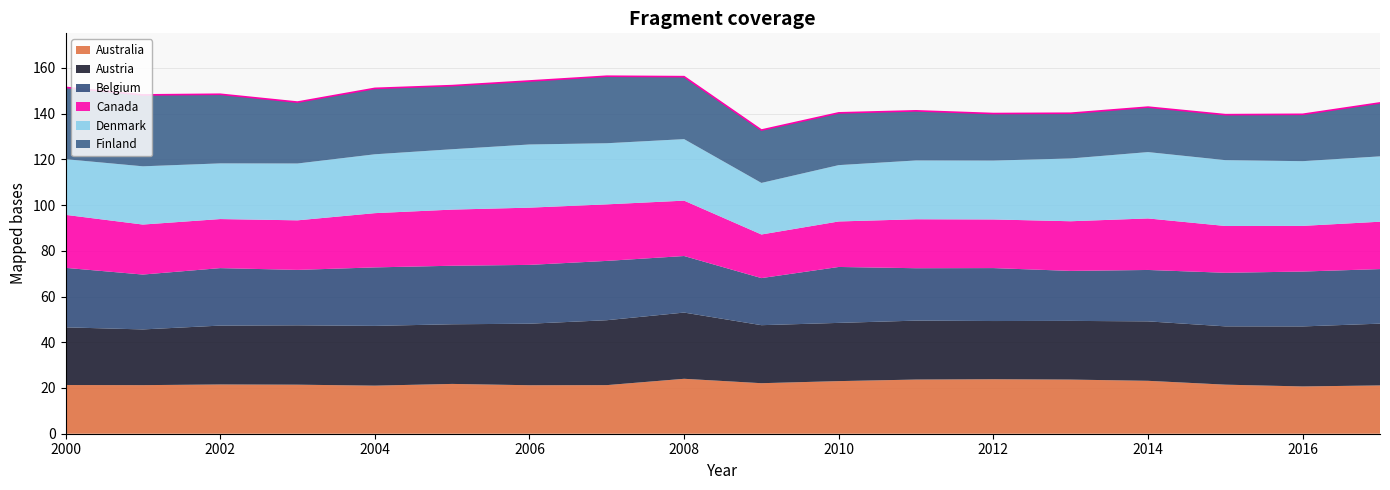

How many intersections are there between Austria and Belgium?

1